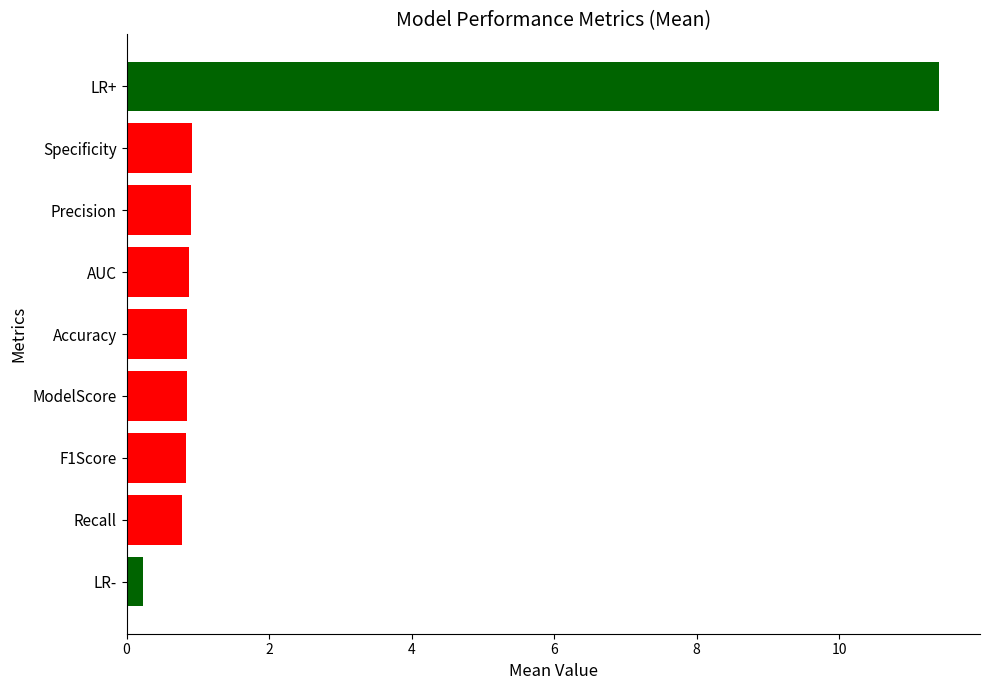

What is the average value?

2.0